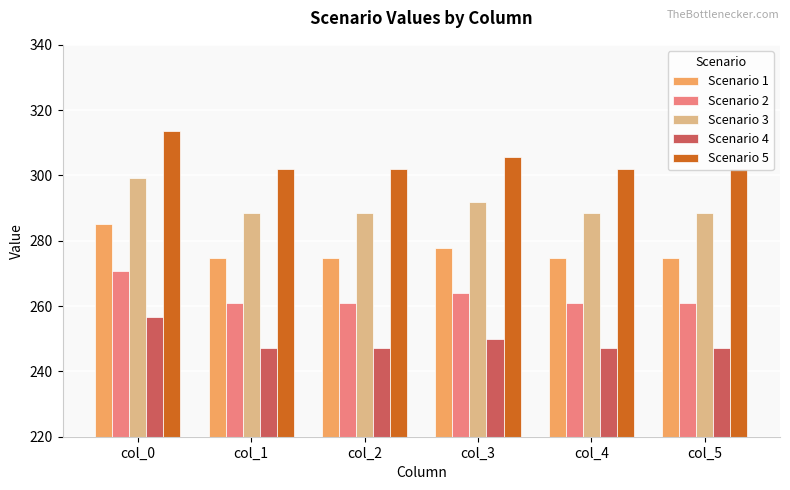

The Scenario 5 series shows 302.1 at col_1. True or false?

True